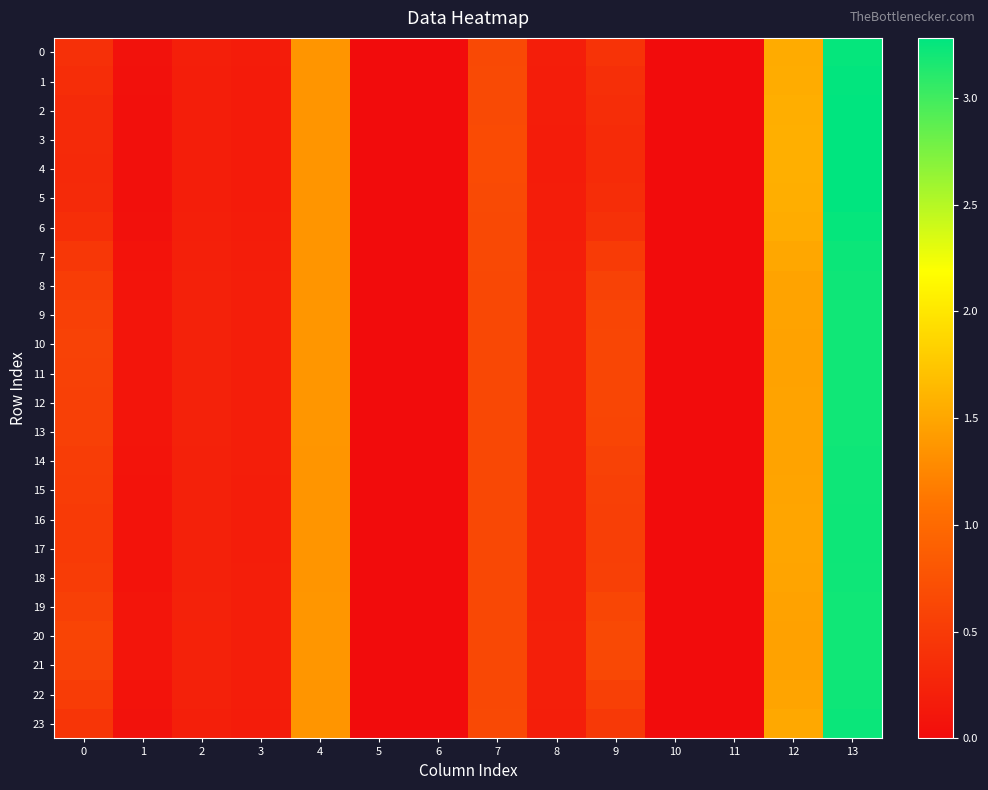

Reading left to right, what are all the values shown in this chart?

0: 0=0.4	1=0.1	2=0.2	3=0.2	4=1.4	5=0.0	6=0.0	7=0.7	8=0.2	9=0.4	10=0.0	11=0.0	12=1.5	13=3.3
1: 0=0.3	1=0.1	2=0.2	3=0.2	4=1.4	5=0.0	6=0.0	7=0.7	8=0.2	9=0.4	10=0.0	11=0.0	12=1.6	13=3.3
2: 0=0.3	1=0.0	2=0.2	3=0.2	4=1.4	5=0.0	6=0.0	7=0.7	8=0.2	9=0.3	10=0.0	11=0.0	12=1.6	13=3.3
3: 0=0.3	1=0.0	2=0.2	3=0.2	4=1.4	5=0.0	6=0.0	7=0.7	8=0.2	9=0.3	10=0.0	11=0.0	12=1.6	13=3.3
4: 0=0.3	1=0.0	2=0.2	3=0.2	4=1.4	5=0.0	6=0.0	7=0.7	8=0.2	9=0.3	10=0.0	11=0.0	12=1.6	13=3.3
5: 0=0.3	1=0.0	2=0.2	3=0.2	4=1.4	5=0.0	6=0.0	7=0.7	8=0.2	9=0.3	10=0.0	11=0.0	12=1.6	13=3.3
6: 0=0.4	1=0.1	2=0.2	3=0.2	4=1.4	5=0.0	6=0.0	7=0.7	8=0.2	9=0.4	10=0.0	11=0.0	12=1.5	13=3.3
7: 0=0.5	1=0.1	2=0.2	3=0.2	4=1.4	5=0.0	6=0.0	7=0.6	8=0.2	9=0.5	10=0.0	11=0.0	12=1.5	13=3.2
8: 0=0.5	1=0.1	2=0.2	3=0.2	4=1.4	5=0.0	6=0.0	7=0.6	8=0.2	9=0.6	10=0.0	11=0.0	12=1.5	13=3.2
9: 0=0.6	1=0.1	2=0.2	3=0.2	4=1.4	5=0.0	6=0.0	7=0.6	8=0.2	9=0.6	10=0.0	11=0.0	12=1.5	13=3.2
10: 0=0.6	1=0.1	2=0.2	3=0.2	4=1.4	5=0.0	6=0.0	7=0.6	8=0.2	9=0.6	10=0.0	11=0.0	12=1.5	13=3.2
11: 0=0.6	1=0.1	2=0.2	3=0.2	4=1.4	5=0.0	6=0.0	7=0.6	8=0.2	9=0.6	10=0.0	11=0.0	12=1.5	13=3.2
12: 0=0.6	1=0.1	2=0.2	3=0.2	4=1.4	5=0.0	6=0.0	7=0.6	8=0.2	9=0.6	10=0.0	11=0.0	12=1.5	13=3.2
13: 0=0.6	1=0.1	2=0.2	3=0.2	4=1.4	5=0.0	6=0.0	7=0.6	8=0.2	9=0.6	10=0.0	11=0.0	12=1.5	13=3.2
14: 0=0.5	1=0.1	2=0.2	3=0.2	4=1.4	5=0.0	6=0.0	7=0.6	8=0.2	9=0.6	10=0.0	11=0.0	12=1.5	13=3.2
15: 0=0.5	1=0.1	2=0.2	3=0.2	4=1.4	5=0.0	6=0.0	7=0.6	8=0.2	9=0.6	10=0.0	11=0.0	12=1.5	13=3.2
16: 0=0.5	1=0.1	2=0.2	3=0.2	4=1.4	5=0.0	6=0.0	7=0.6	8=0.2	9=0.5	10=0.0	11=0.0	12=1.5	13=3.2
17: 0=0.5	1=0.1	2=0.2	3=0.2	4=1.4	5=0.0	6=0.0	7=0.6	8=0.2	9=0.5	10=0.0	11=0.0	12=1.5	13=3.2
18: 0=0.5	1=0.1	2=0.2	3=0.2	4=1.4	5=0.0	6=0.0	7=0.6	8=0.2	9=0.6	10=0.0	11=0.0	12=1.5	13=3.2
19: 0=0.6	1=0.1	2=0.2	3=0.2	4=1.4	5=0.0	6=0.0	7=0.6	8=0.2	9=0.6	10=0.0	11=0.0	12=1.5	13=3.2
20: 0=0.6	1=0.1	2=0.2	3=0.2	4=1.4	5=0.0	6=0.0	7=0.6	8=0.2	9=0.7	10=0.0	11=0.0	12=1.5	13=3.2
21: 0=0.6	1=0.1	2=0.2	3=0.2	4=1.4	5=0.0	6=0.0	7=0.6	8=0.2	9=0.6	10=0.0	11=0.0	12=1.5	13=3.2
22: 0=0.5	1=0.1	2=0.2	3=0.2	4=1.4	5=0.0	6=0.0	7=0.6	8=0.2	9=0.6	10=0.0	11=0.0	12=1.5	13=3.2
23: 0=0.4	1=0.1	2=0.2	3=0.2	4=1.4	5=0.0	6=0.0	7=0.7	8=0.2	9=0.5	10=0.0	11=0.0	12=1.5	13=3.2